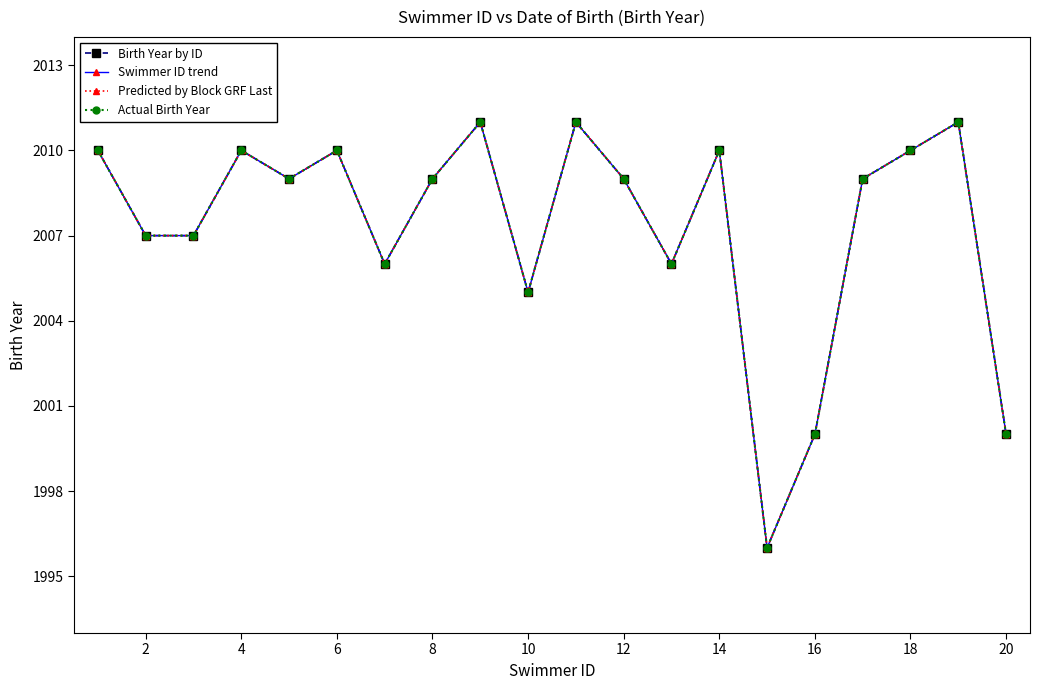

Is this an area chart (filled region under the line)?

No